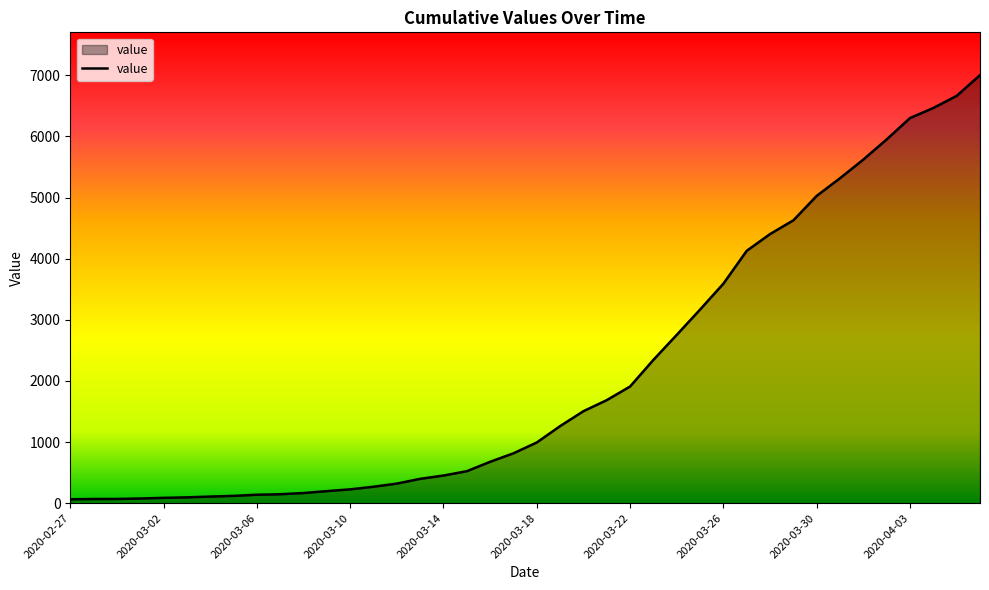

What is the greatest value displayed?

7003